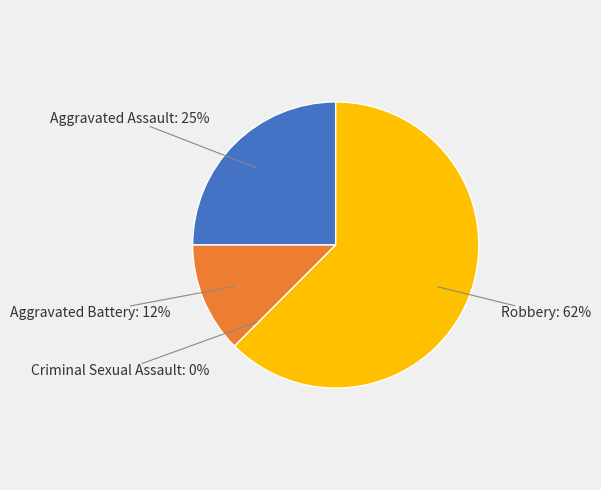

What portion of the pie excludes Aggravated Assault?

75.0%